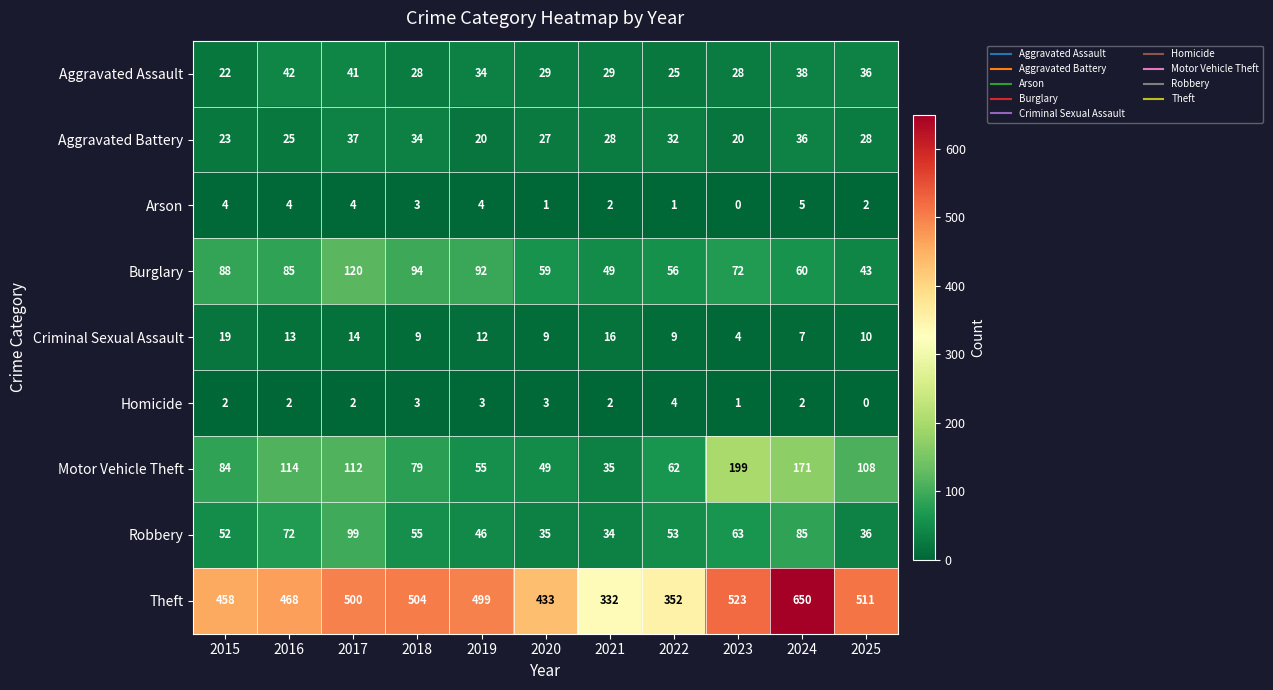

What is the difference between the Burglary values at 2020 and 2019?

33